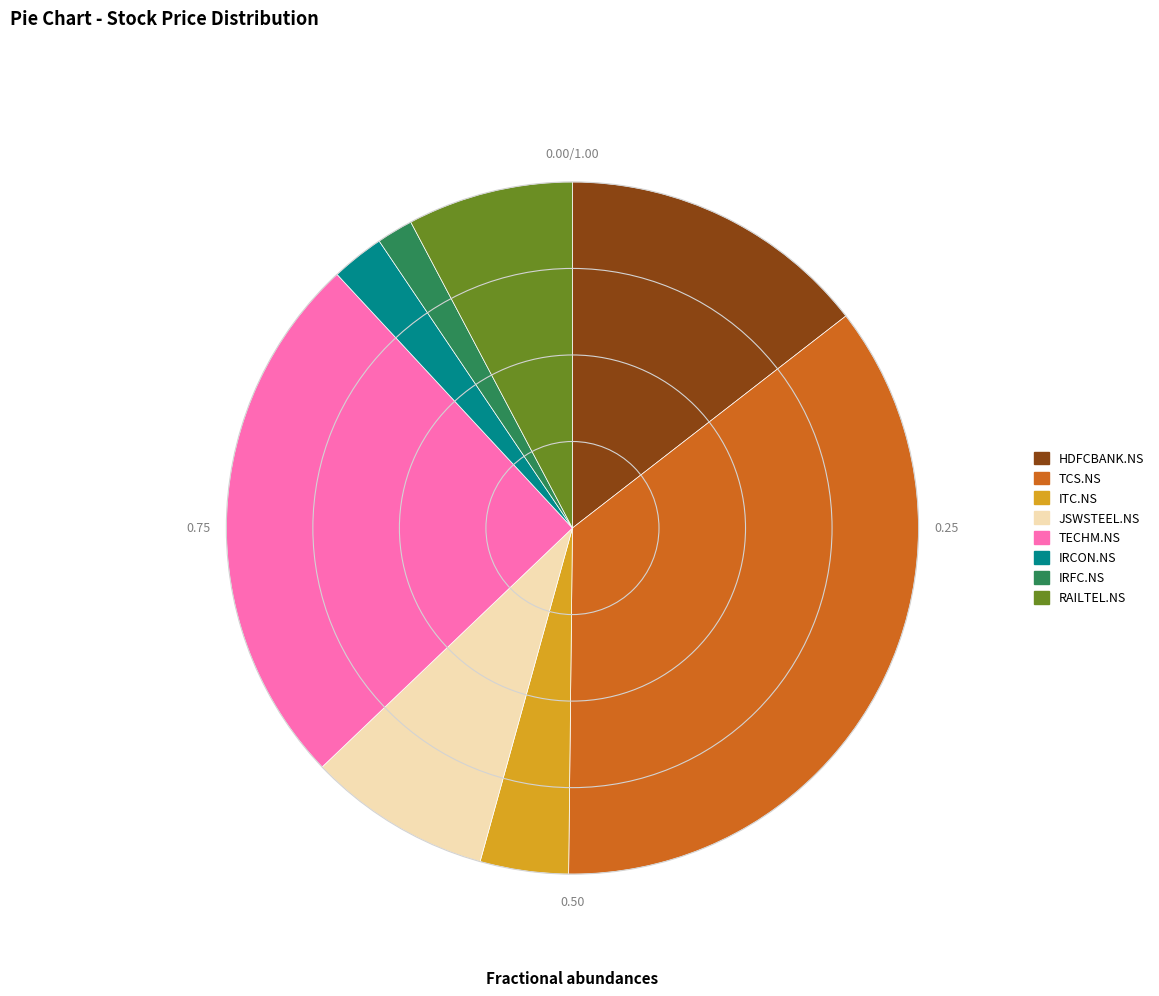

How many slices are in this pie chart?

8